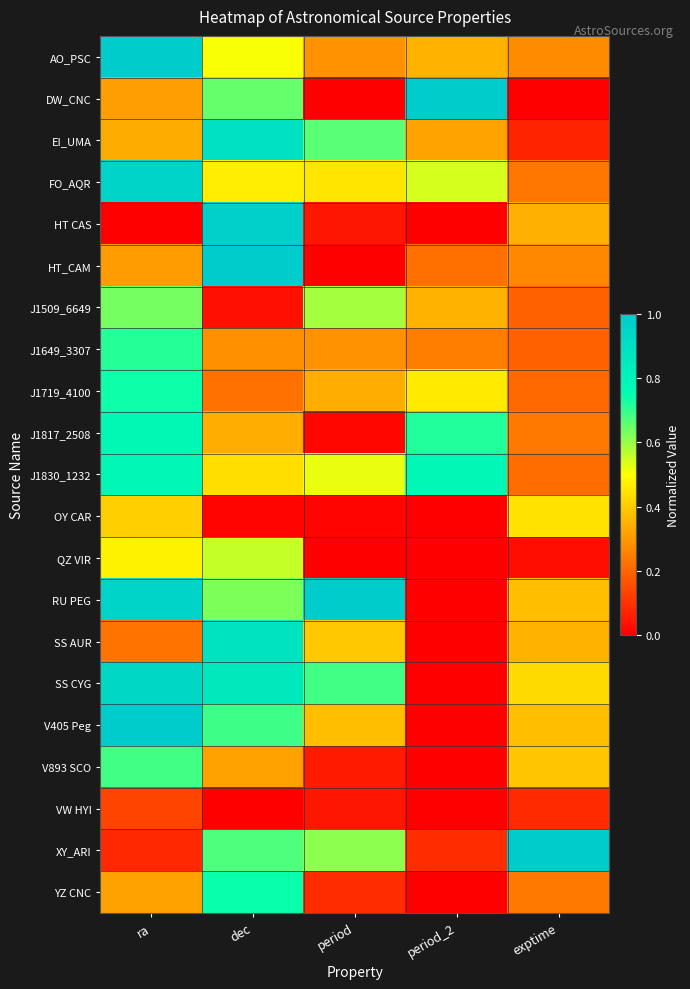

Reading left to right, what are all the values shown in this chart?

AO_PSC: ra=1.0	dec=0.5	period=0.3	period_2=0.3	exptime=0.3
DW_CNC: ra=0.3	dec=0.7	period=0.0	period_2=1.0	exptime=0.0
EI_UMA: ra=0.3	dec=0.9	period=0.7	period_2=0.3	exptime=0.1
FO_AQR: ra=1.0	dec=0.5	period=0.5	period_2=0.5	exptime=0.2
HT CAS: ra=0.0	dec=1.0	period=0.0	period_2=0.0	exptime=0.3
HT_CAM: ra=0.3	dec=1.0	period=0.0	period_2=0.2	exptime=0.3
J1509_6649: ra=0.6	dec=0.0	period=0.6	period_2=0.3	exptime=0.2
J1649_3307: ra=0.7	dec=0.3	period=0.3	period_2=0.2	exptime=0.2
J1719_4100: ra=0.7	dec=0.2	period=0.3	period_2=0.5	exptime=0.2
J1817_2508: ra=0.8	dec=0.3	period=0.0	period_2=0.7	exptime=0.2
J1830_1232: ra=0.8	dec=0.4	period=0.5	period_2=0.8	exptime=0.2
OY CAR: ra=0.4	dec=0.0	period=0.0	period_2=0.0	exptime=0.4
QZ VIR: ra=0.5	dec=0.6	period=0.0	period_2=0.0	exptime=0.0
RU PEG: ra=1.0	dec=0.6	period=1.0	period_2=0.0	exptime=0.4
SS AUR: ra=0.2	dec=0.9	period=0.4	period_2=0.0	exptime=0.4
SS CYG: ra=0.9	dec=0.9	period=0.7	period_2=0.0	exptime=0.4
V405 Peg: ra=1.0	dec=0.7	period=0.4	period_2=0.0	exptime=0.4
V893 SCO: ra=0.7	dec=0.3	period=0.1	period_2=0.0	exptime=0.4
VW HYI: ra=0.1	dec=0.0	period=0.0	period_2=0.0	exptime=0.1
XY_ARI: ra=0.1	dec=0.7	period=0.6	period_2=0.1	exptime=1.0
YZ CNC: ra=0.3	dec=0.7	period=0.1	period_2=0.0	exptime=0.2